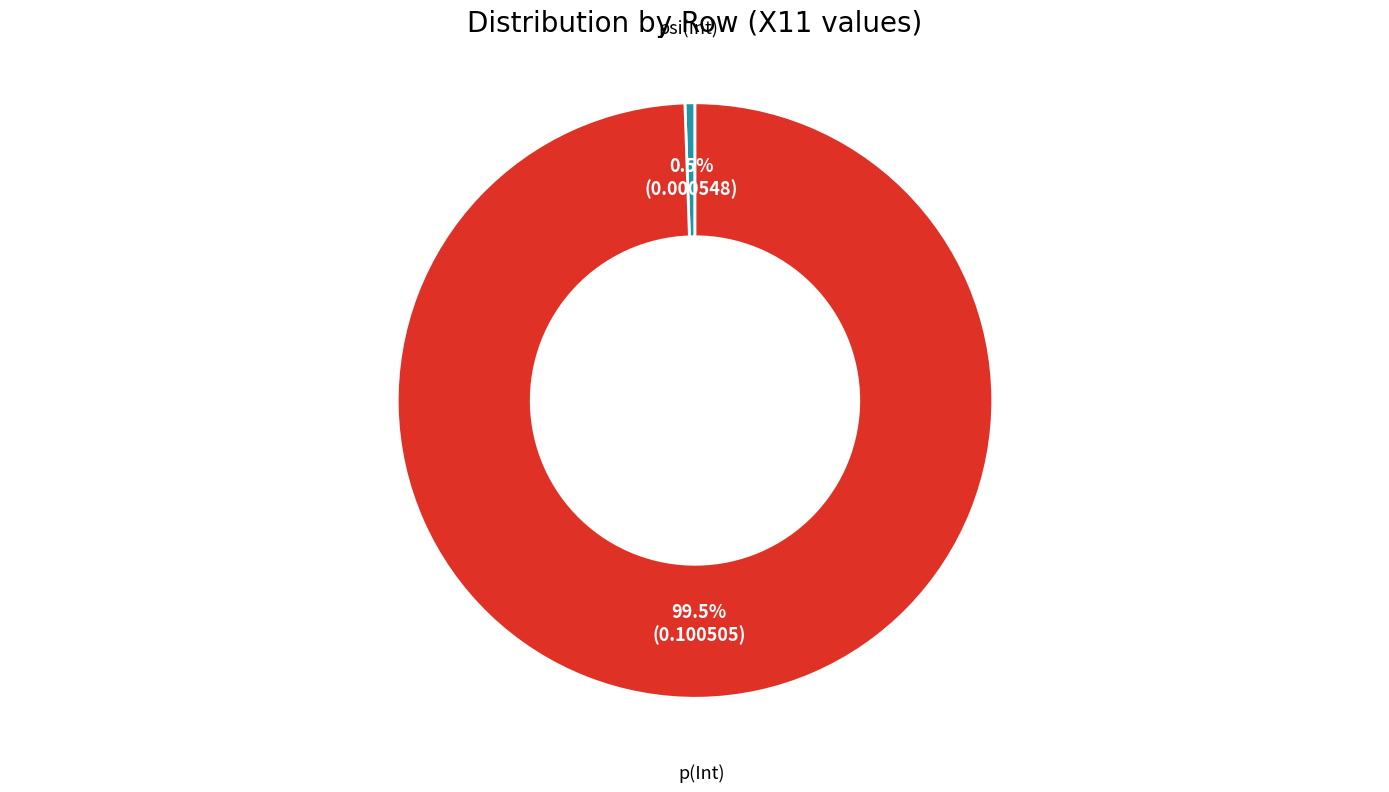

Rank the categories by value from lowest to highest.

psi(Int), p(Int)